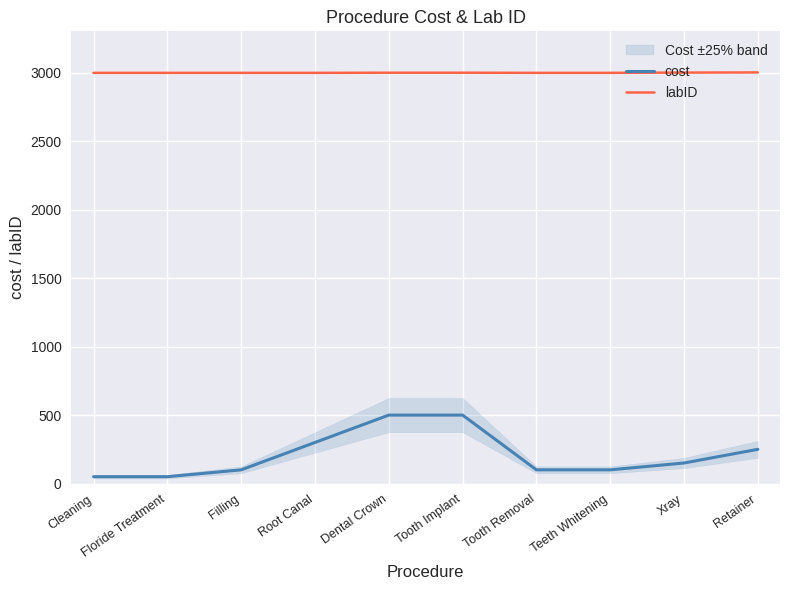

How many values in the cost series exceed 150?

4